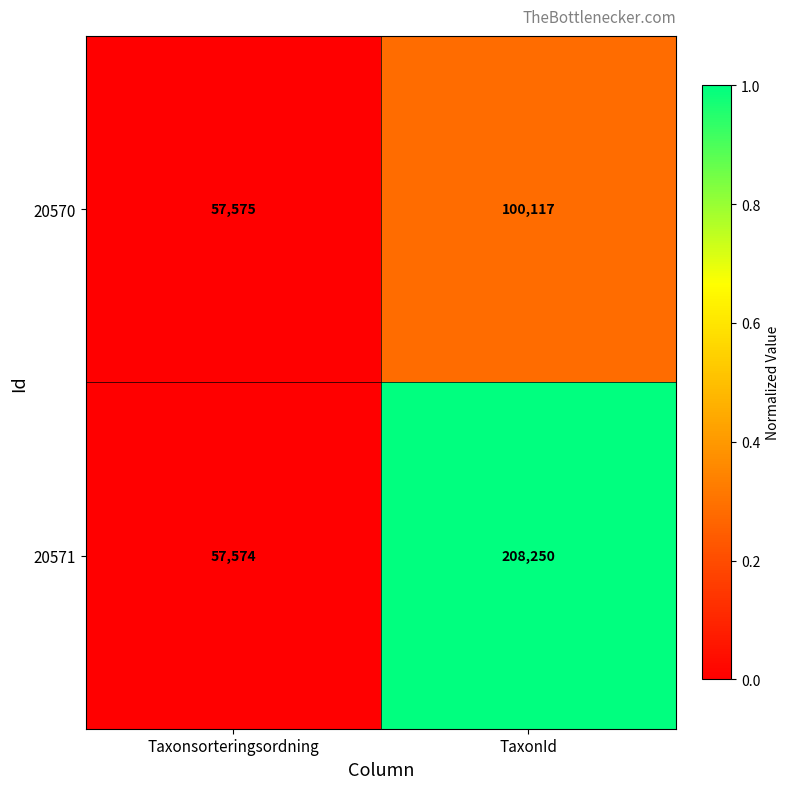

The 20570 series shows 32978 at Taxonsorteringsordning. True or false?

False